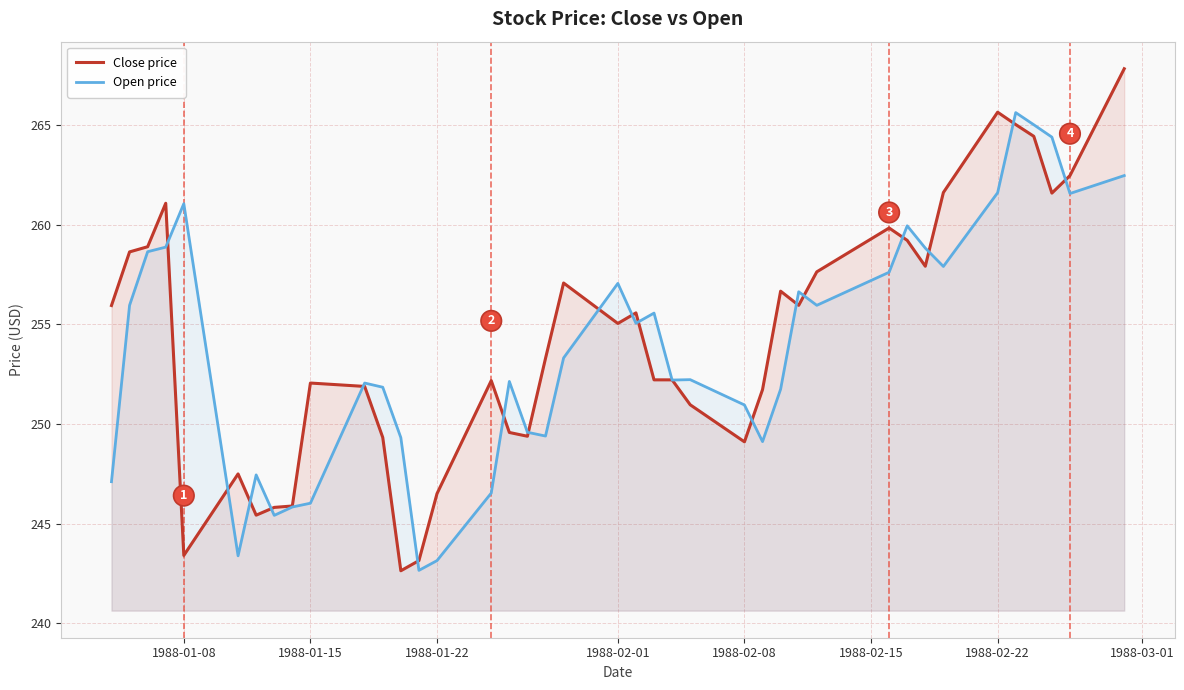

Rank the series by their maximum value, from highest to lowest.

Close price, Open price